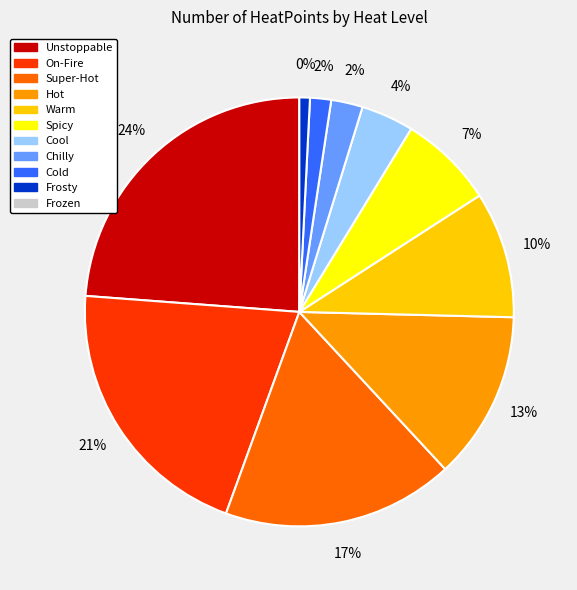

Does Spicy represent more than half of the total?

No